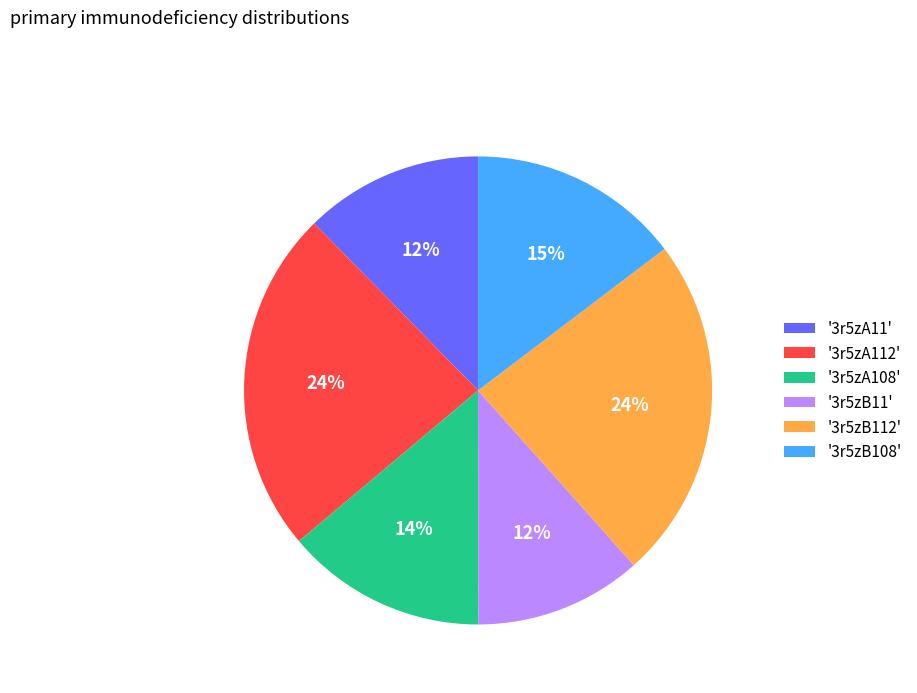

To the nearest percent, what portion does '3r5zA108' represent?

14%